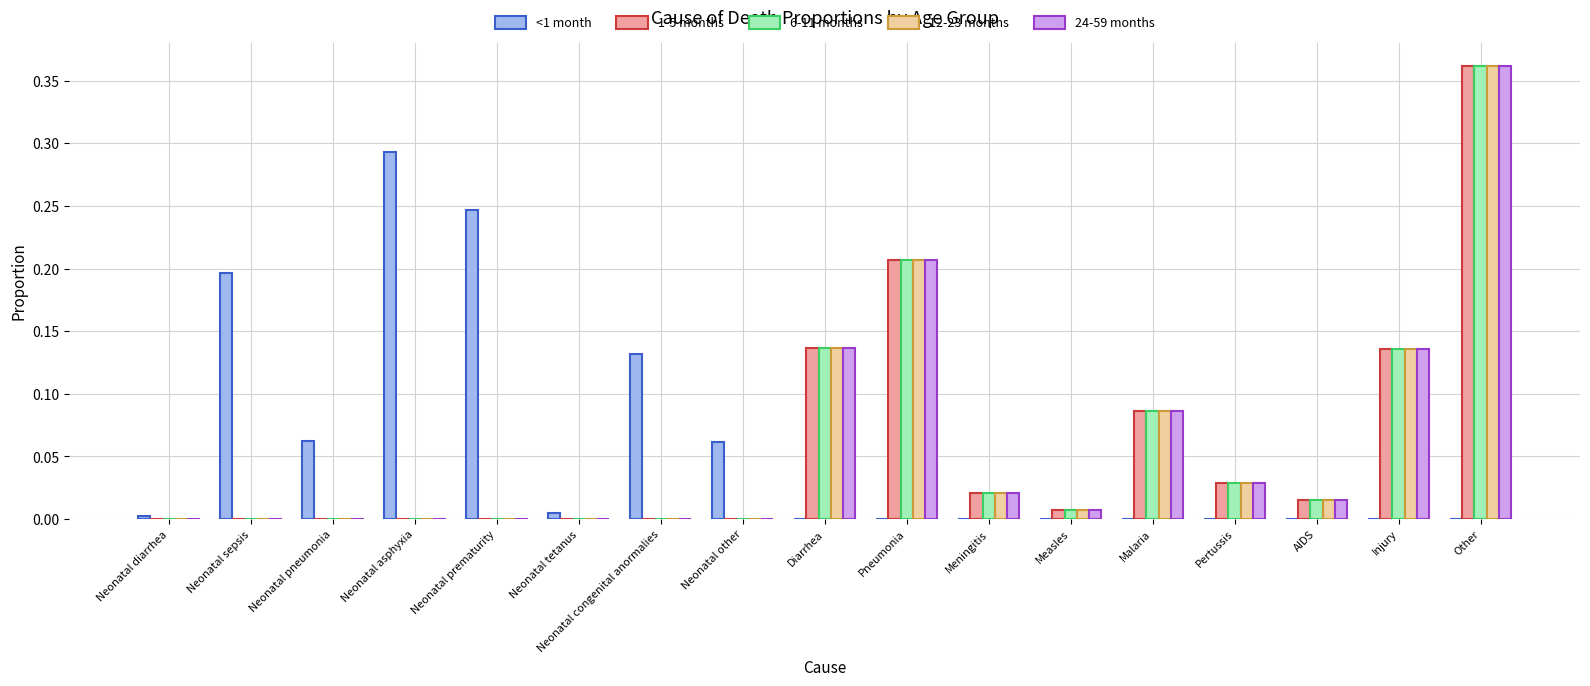

Is it true that 6-11 months equals 0.0 at Meningitis?

True